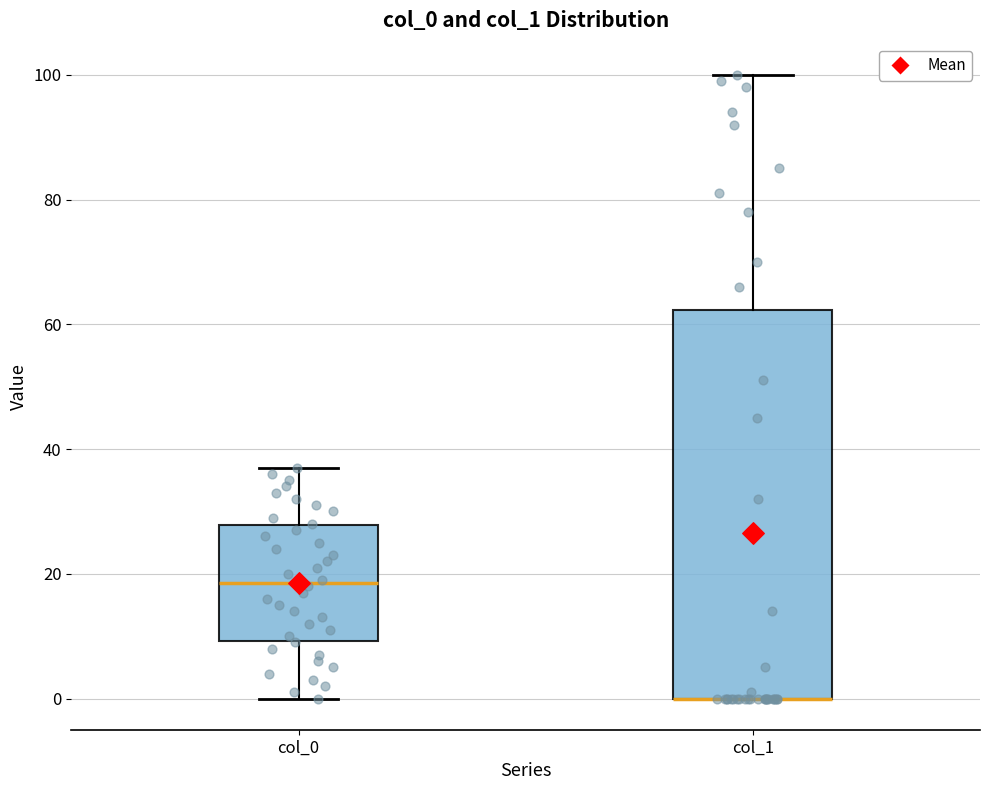

Comparing the boxes themselves (not the whiskers), which one is the tallest?

col_1